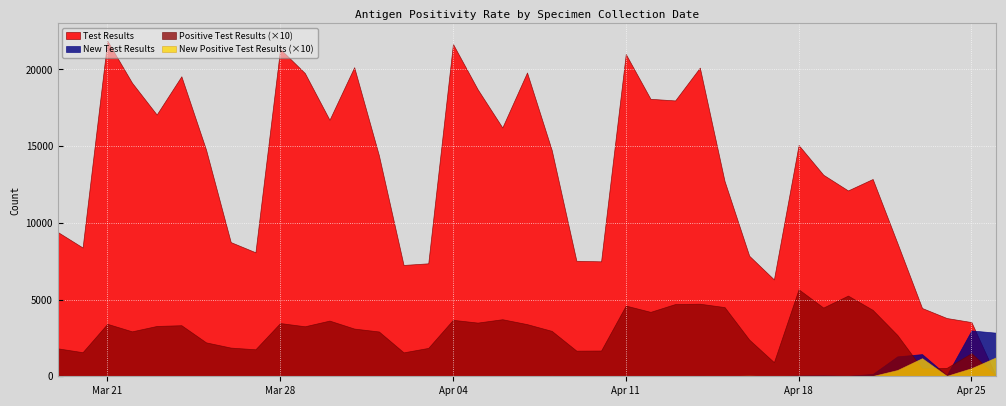

What is the label of the 3rd point from the left?

2022/03/21